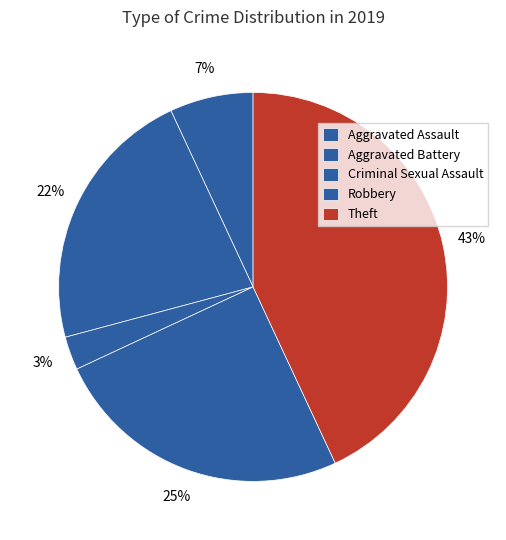

What percentage do Aggravated Battery and Criminal Sexual Assault together represent?

25.0%